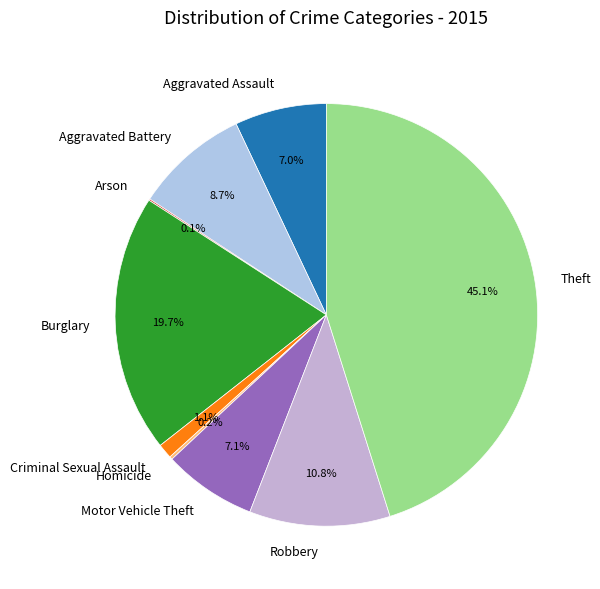

To the nearest percent, what percentage of the pie is Robbery?

11%